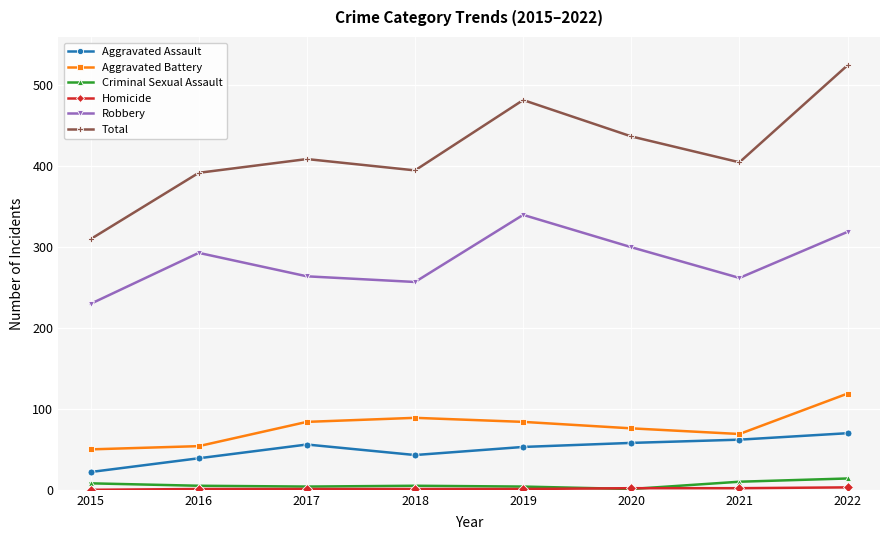

Does the chart have visible grid lines?

Yes